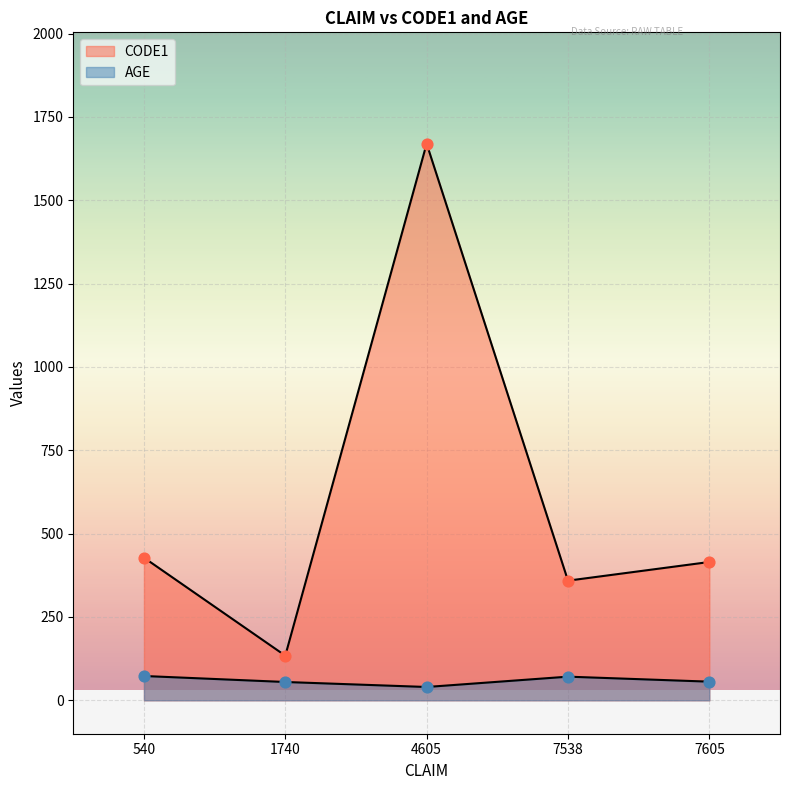

What is the total value across all series at 1740?

189